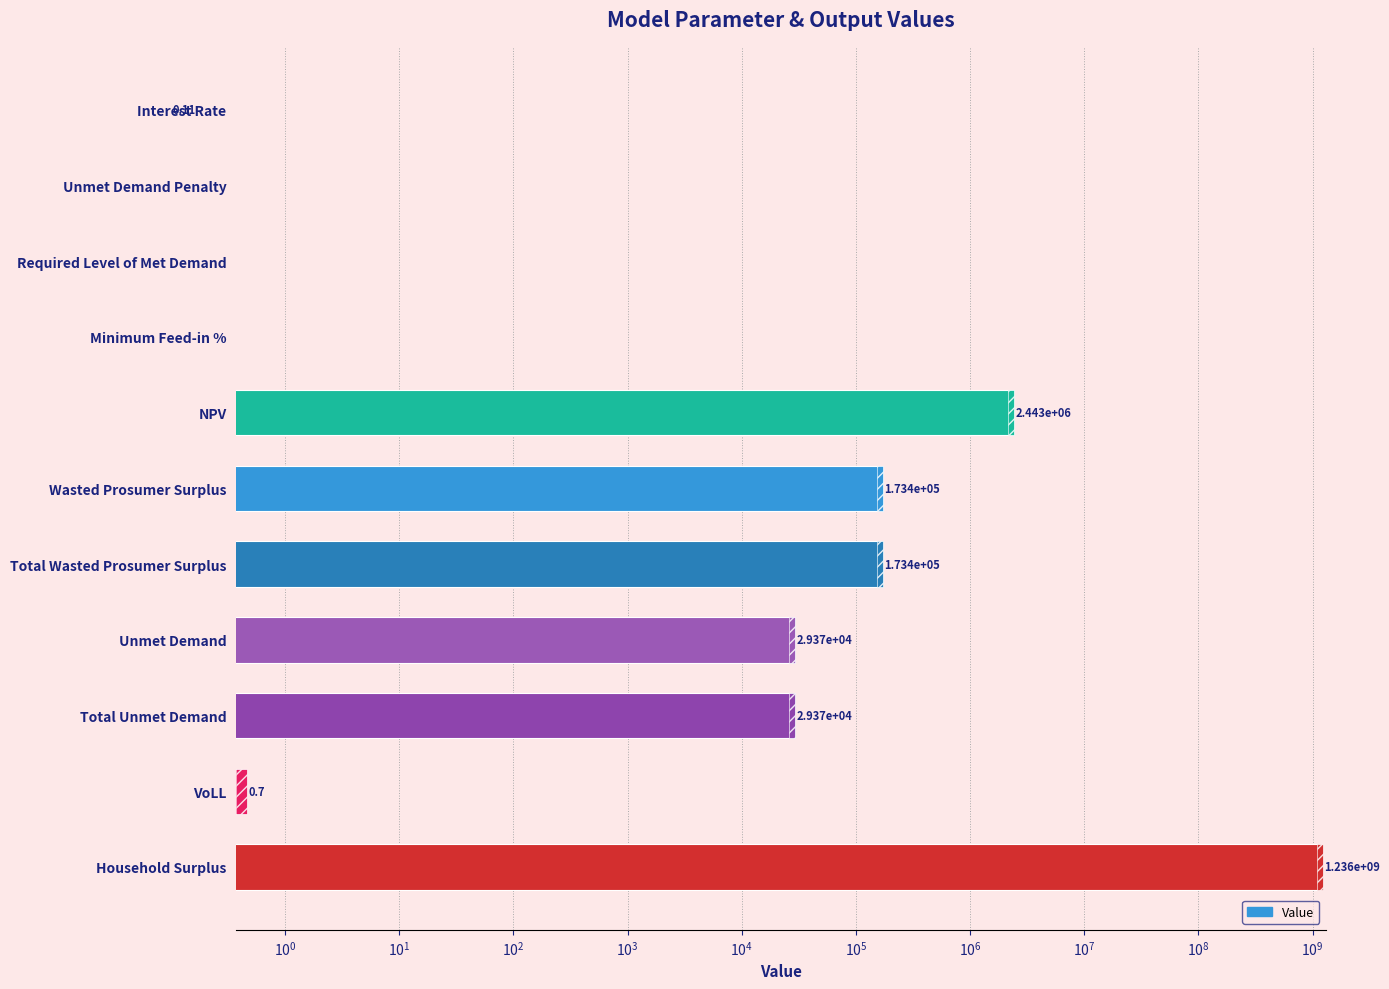

How many distinct data groups are displayed?

1